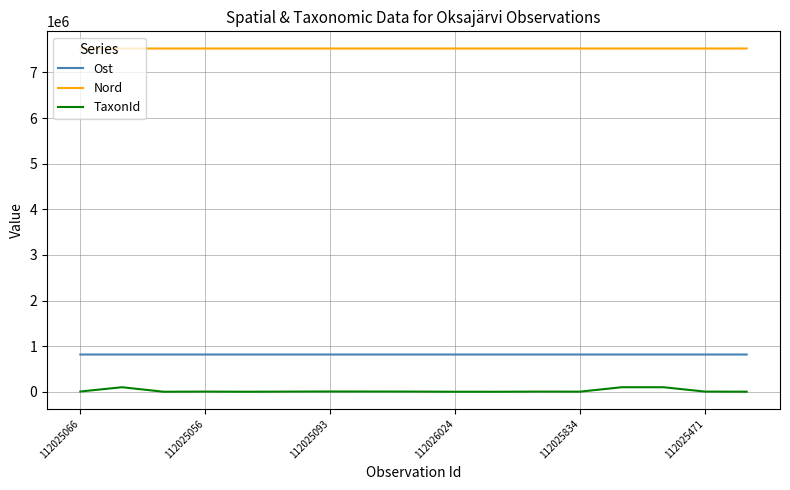

True or false: Ost and Nord cross at least once.

False